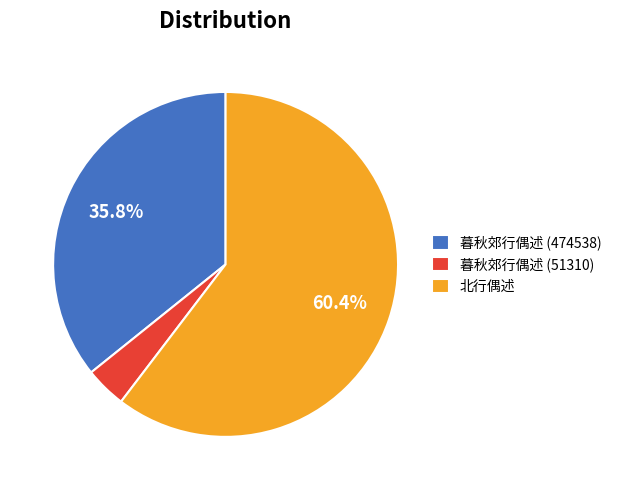

Approximately how many times larger is the value at 暮秋郊行偶述 (474538) compared to 北行偶述?

0.6